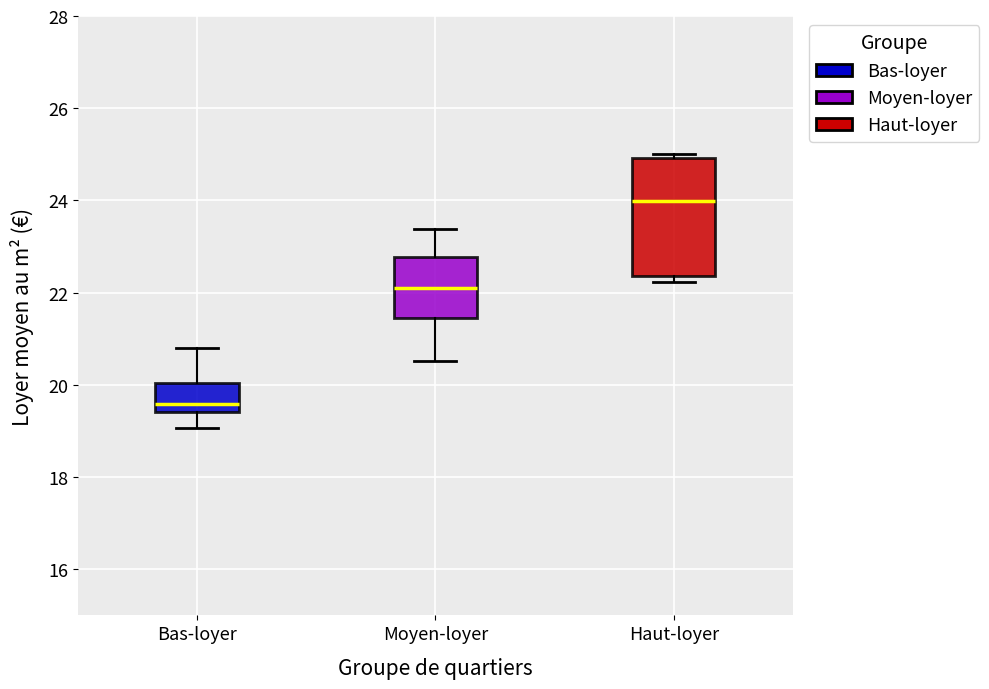

Reading left to right, transcribe this box plot: for each box, give where its median line is, the range the box spans, and where its two whiskers end, as read against the y-axis. The values are not printed on the chart, so give them approximately, as read against the axis.

Bas-loyer: median 19.6, box 19.4 to 20.0, whiskers 19.0 to 20.8
Moyen-loyer: median 22.0, box 21.4 to 22.8, whiskers 20.6 to 23.4
Haut-loyer: median 24.0, box 22.4 to 25.0, whiskers 22.2 to 25.0 (just above the box's upper edge)